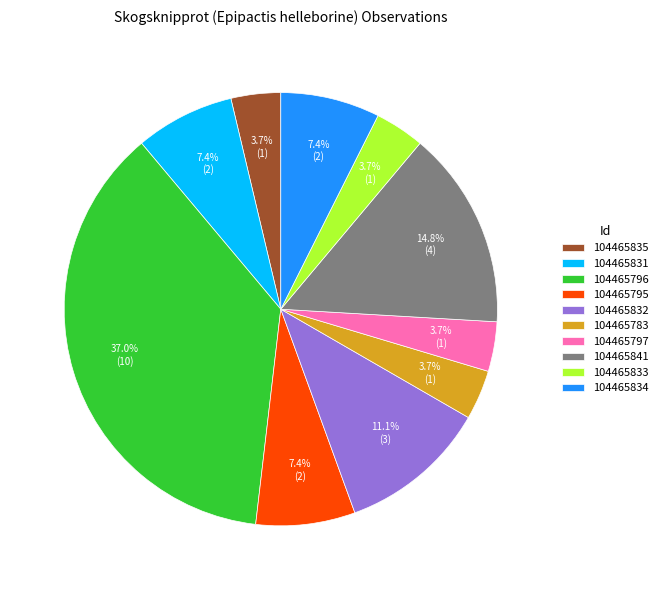

What is the largest slice in the pie chart?

104465796